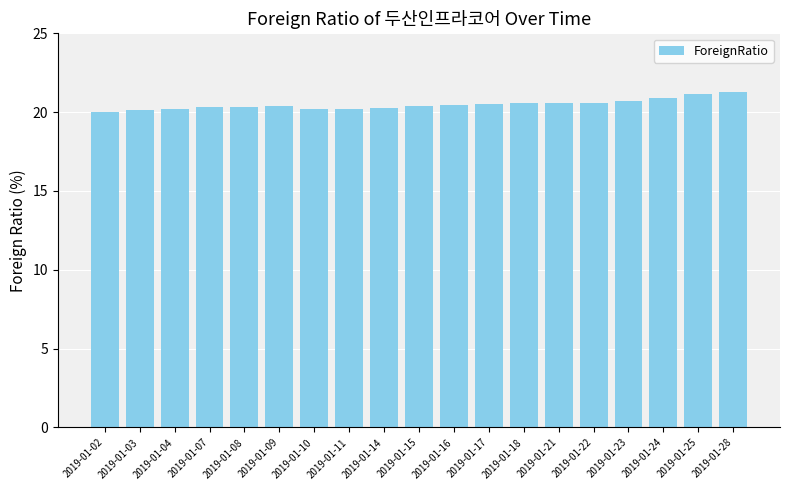

What is the value of the 6th bar from the left?

20.4